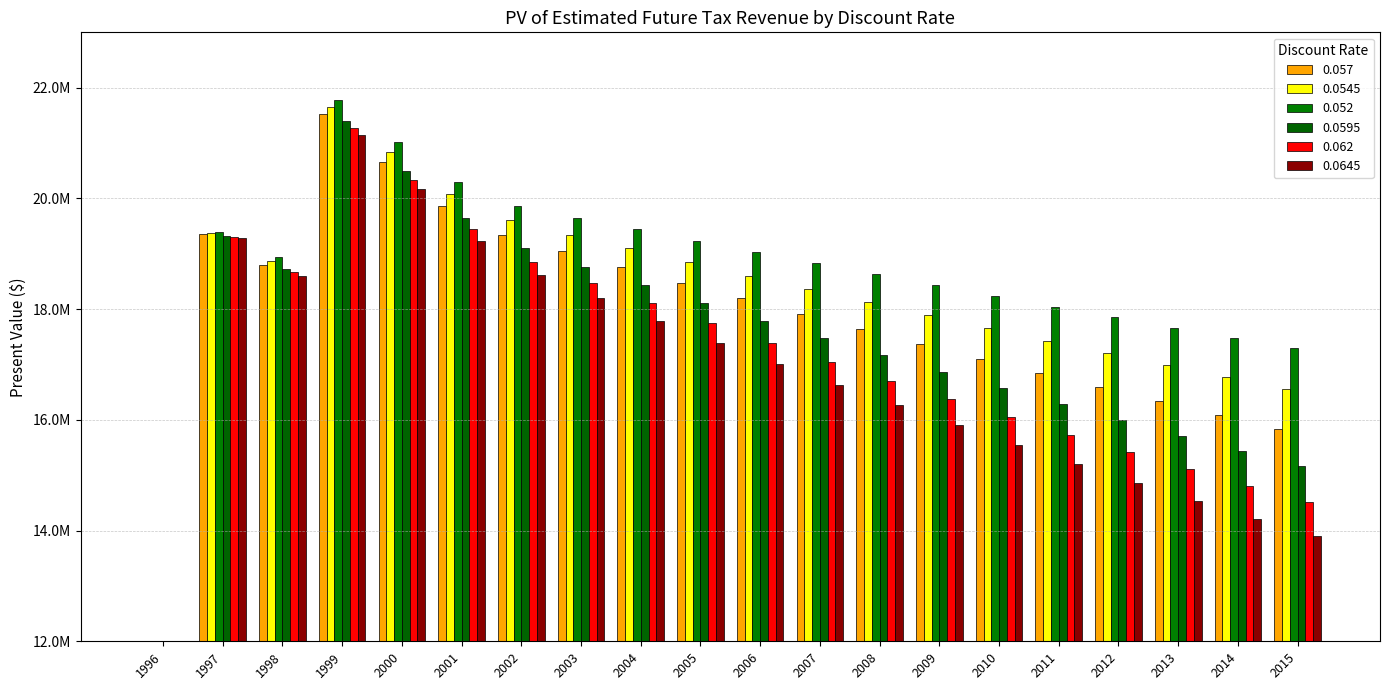

Reading left to right, transcribe all the data shown in this chart.

0.057: 4731446.4	19349414.7	18798800.6	21516860.8	20666214.5	19861503.3	19347372.1	19051860.0	18760863.6	18474313.8	18192143.2	17914283.8	17640671.2	17371238.7	17105923.9	16844662.8	16587394.1	16334056.6	16084590.0	15838935.3
0.0545: 4725847.7	19372337.8	18865692.3	21644617.6	20838206.8	20074277.9	19600998.8	19347372.9	19097030.9	18849930.1	18606029.1	18365285.5	18127659.8	17893109.8	17661597.3	17433081.8	17207525.1	16984888.9	16765134.8	16548226.1
0.052: 4720242.4	19395342.6	18932981.6	21773439.0	21012043.9	20289845.1	19858564.2	19648187.3	19440041.3	19234102.3	19030347.4	18828752.6	18629296.3	18431954.1	18236705.2	18043526.0	17852395.5	17663291.7	17476192.7	17291077.8
0.0595: 4737038.4	19326572.7	18732303.3	21390157.2	20496043.0	19651478.7	19097614.8	18761543.0	18431387.2	18107043.3	17788409.3	17475383.9	17167869.6	16865767.7	16568984.4	16277425.0	15990998.0	15709613.2	15433181.2	15161615.2
0.062: 4742623.9	19303811.5	18666197.1	21264495.6	20327669.0	19444162.2	18851658.9	18476318.5	18108453.2	17747914.1	17394555.5	17048233.7	16708809.8	16376144.8	16050105.4	15730558.6	15417375.7	15110429.9	14809596.6	14514754.4
0.0645: 4748202.8	19281130.4	18600478.8	21139865.2	20161069.1	19239512.5	18609437.8	18196085.6	17791916.8	17396727.1	17010317.5	16632492.1	16263061.4	15901837.3	15548638.9	15203286.6	14865607.0	14535429.3	14212586.5	13896916.0